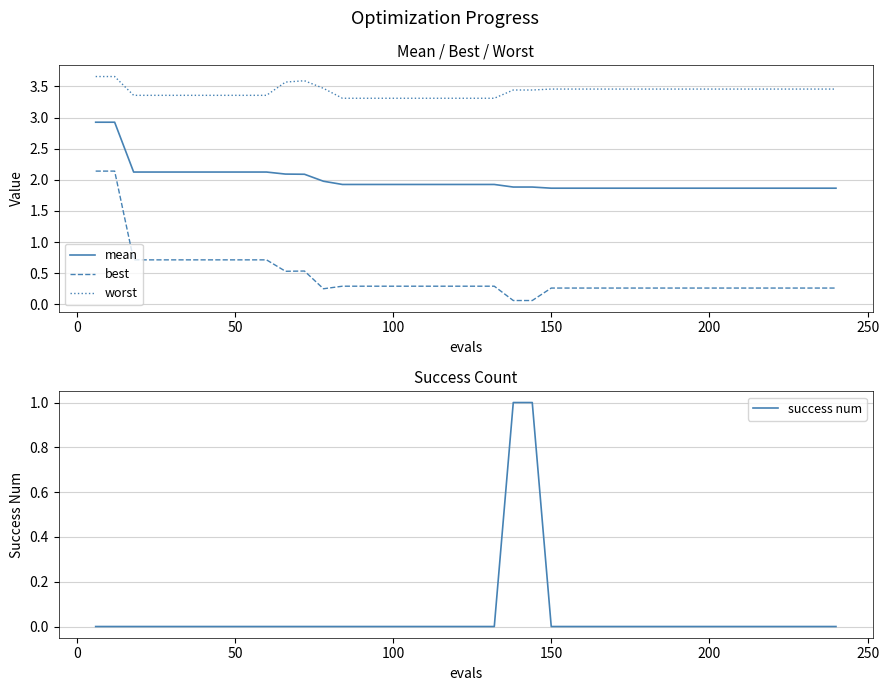

True or false: worst and best cross at least once.

False